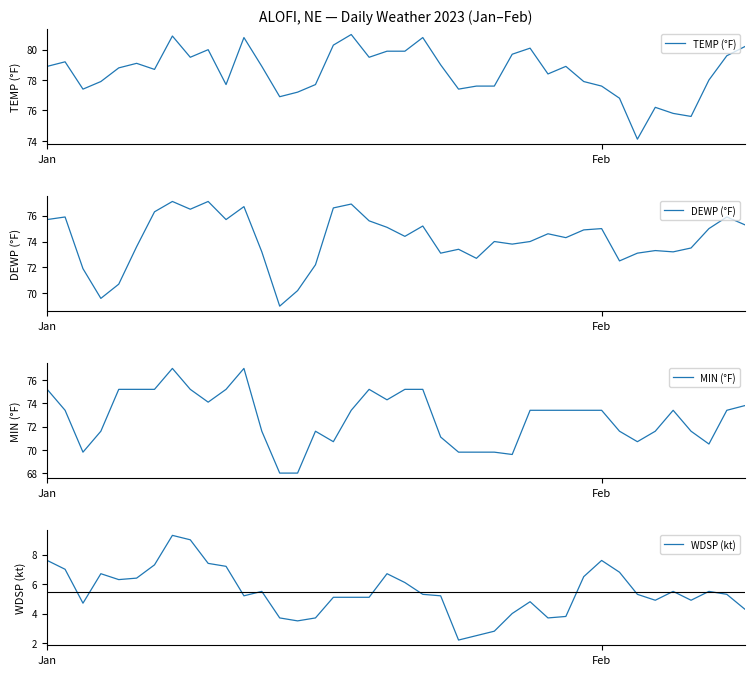

Which label corresponds to the smallest value in the chart?

23